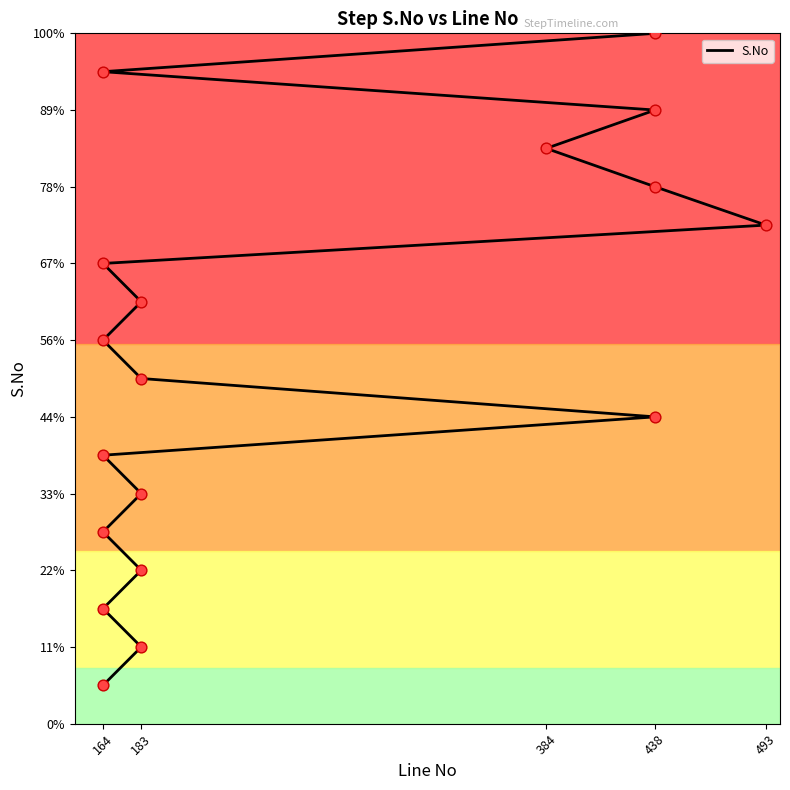

Approximately how many times larger is the value at 384 compared to 438?

1.1